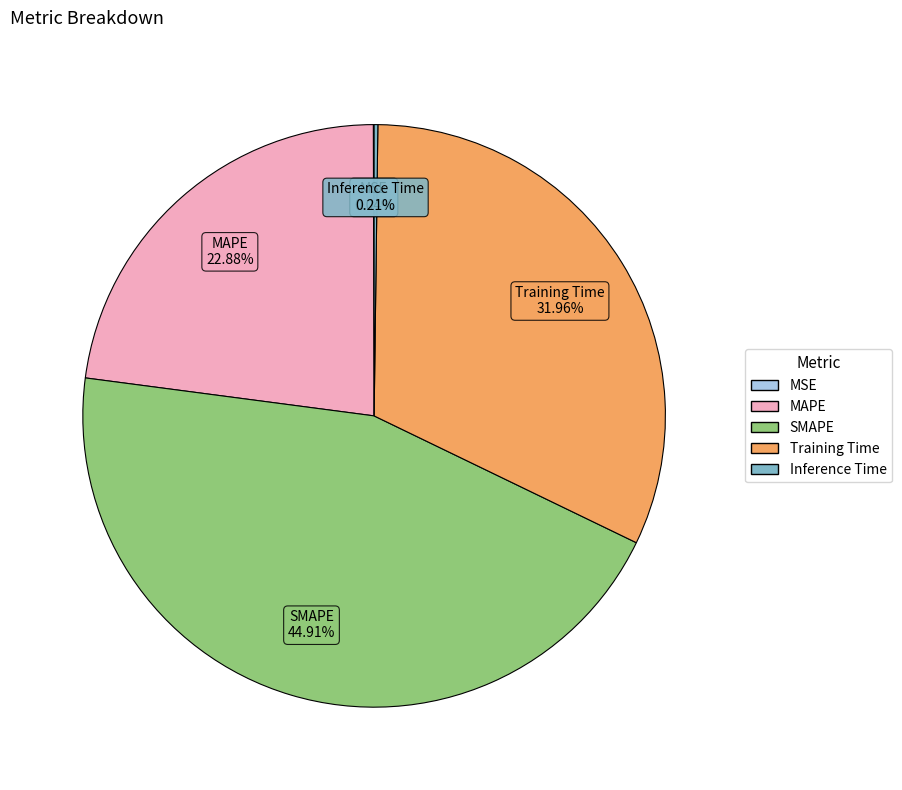

Is there any slice that represents more than half of the pie?

No